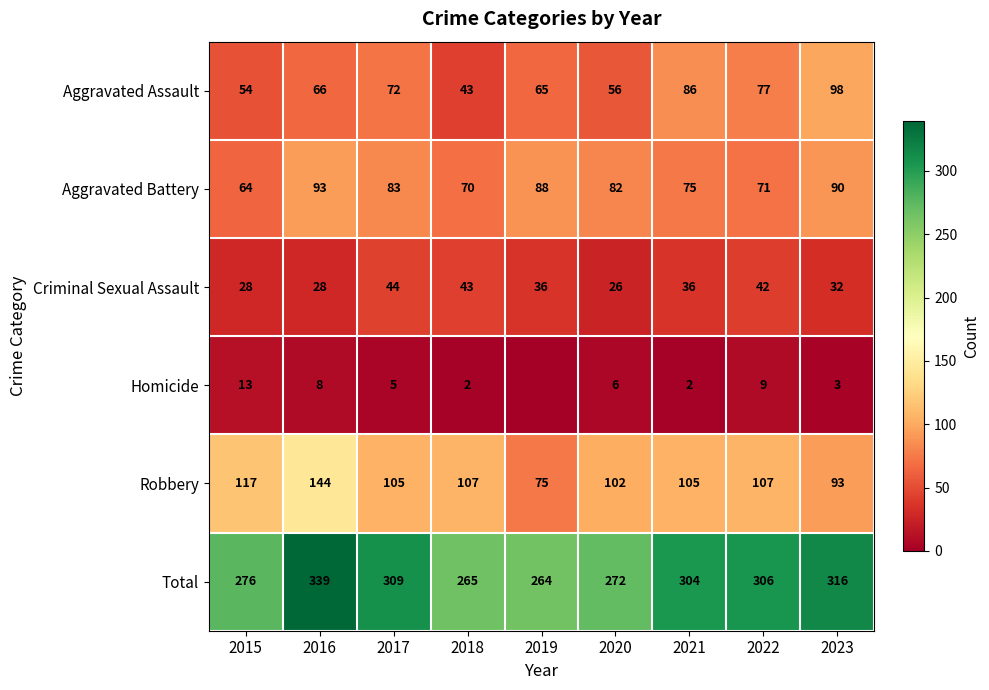

True or false: Aggravated Battery has a value of 93 at 2016.

True